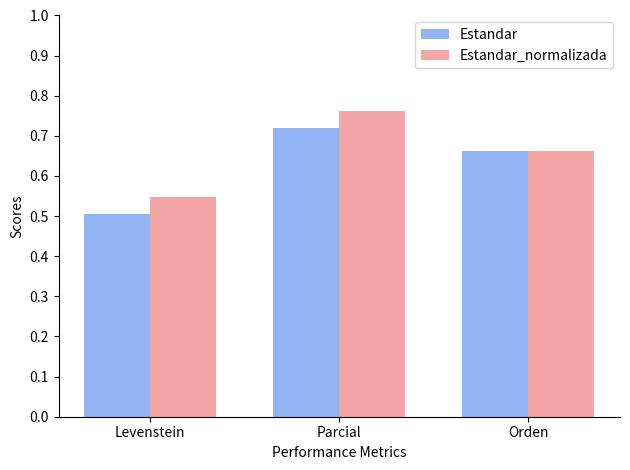

Which category has the lowest value in the Estandar_normalizada series?

Levenstein